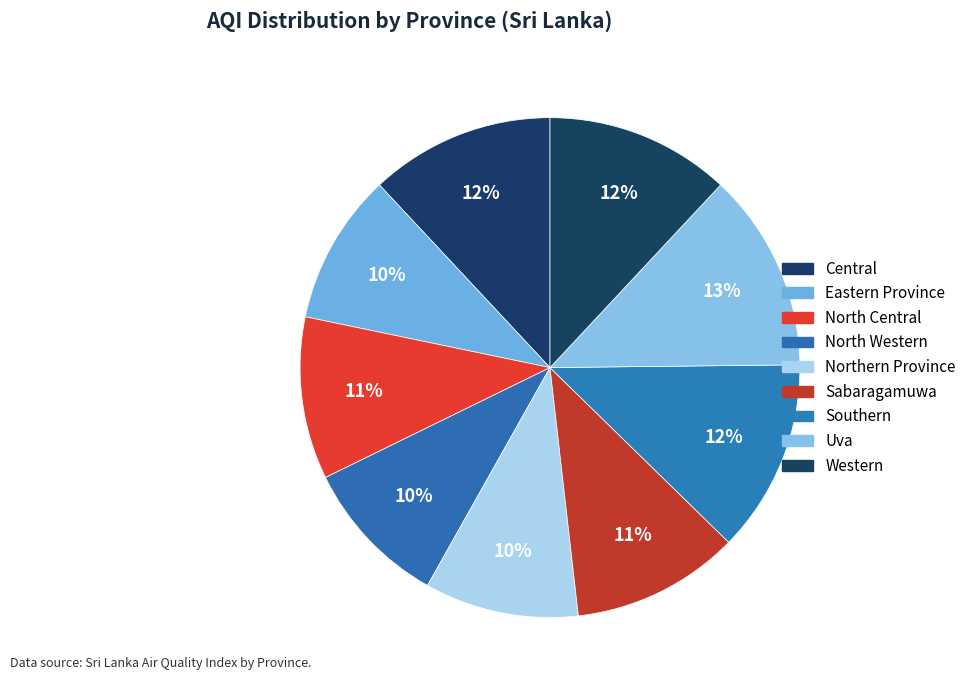

Is it true that North Central is 4% of the pie?

False